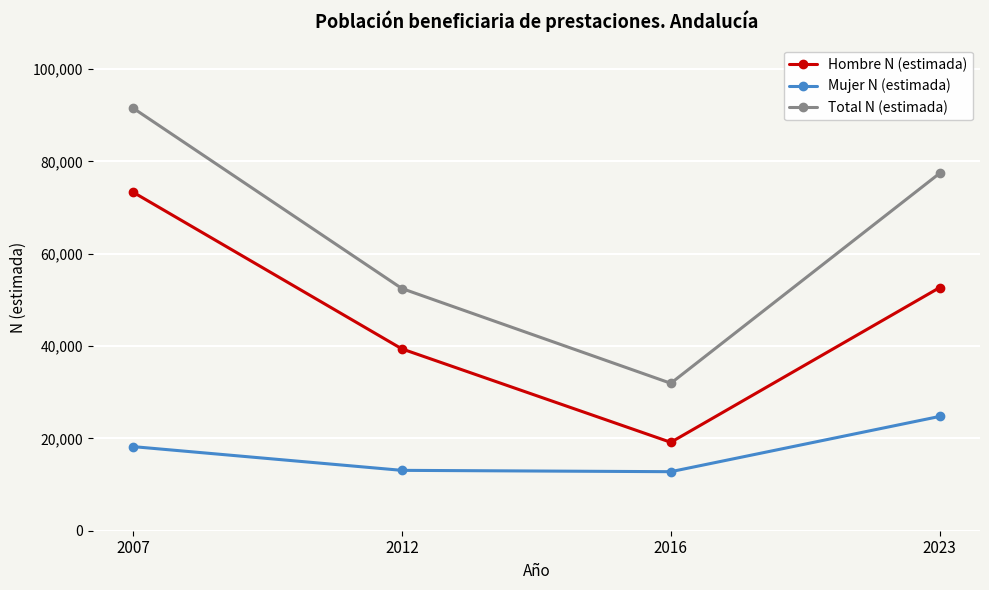

True or false: Hombre N (estimada) and Mujer N (estimada) cross at least once.

False